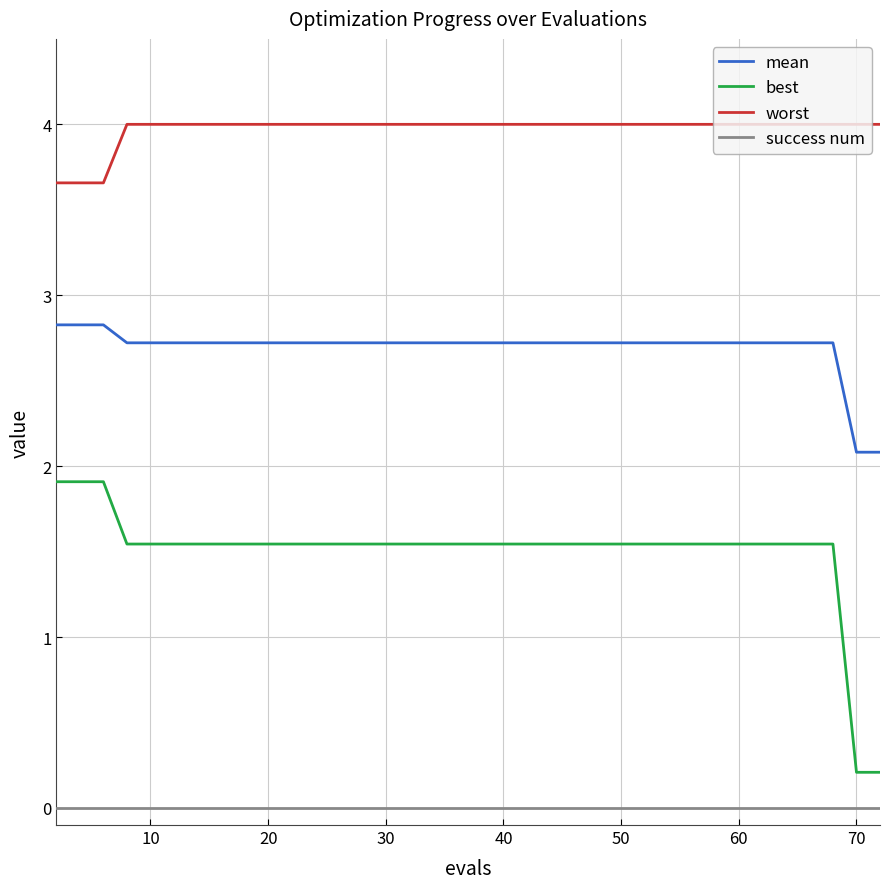

How many lines are shown in the chart?

4